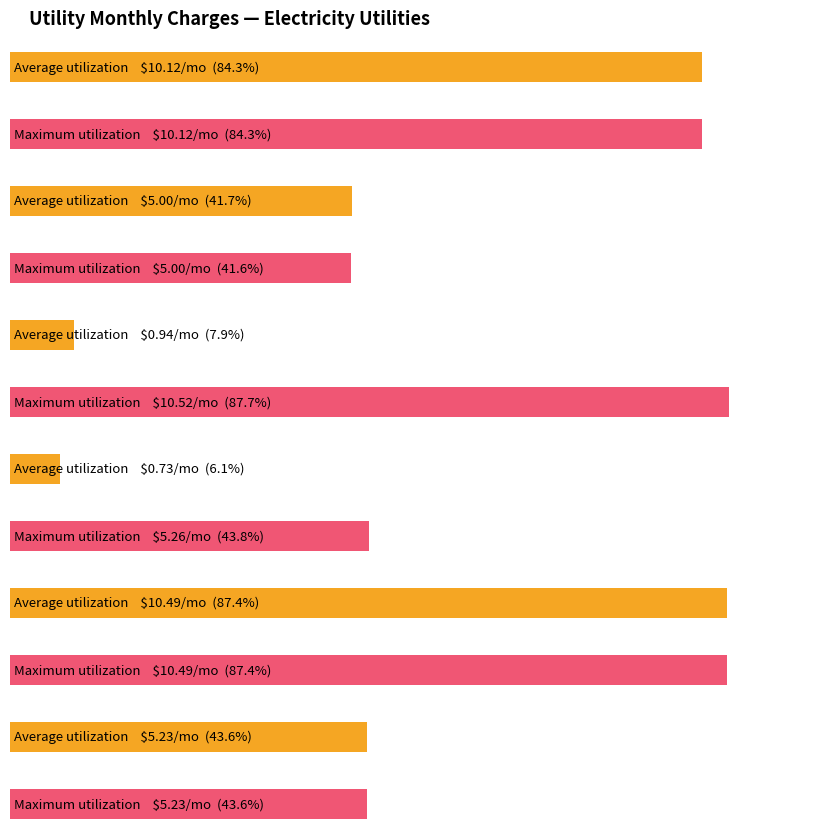

What is the maximum value for Maximum utilization?

10.5